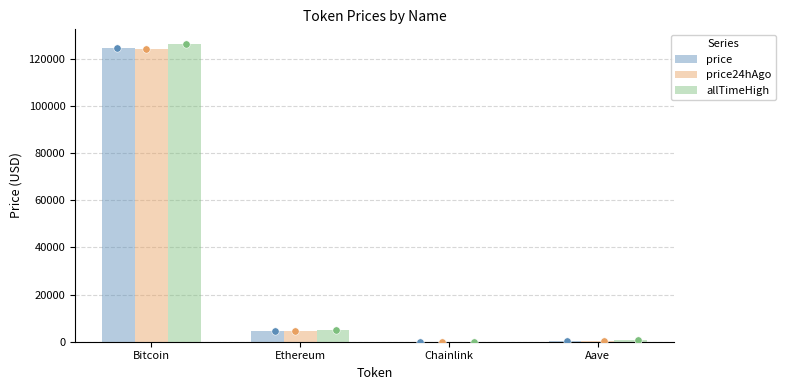

Which series has the largest total across all categories?

allTimeHigh